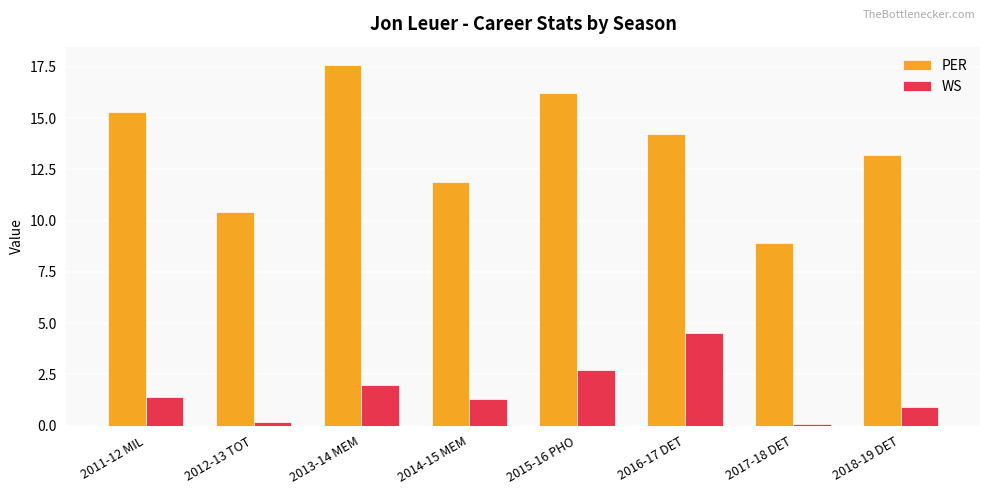

What are all the series names shown in the legend?

PER, WS